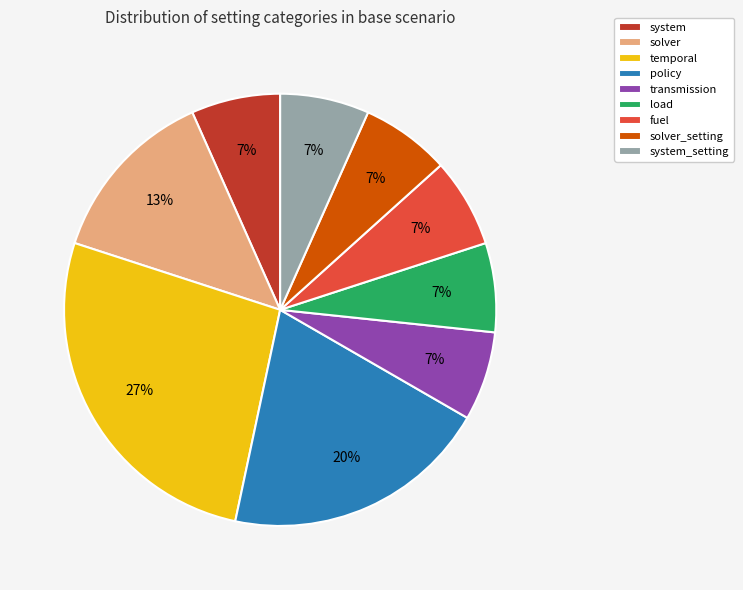

Is it true that transmission is 7% of the pie?

True